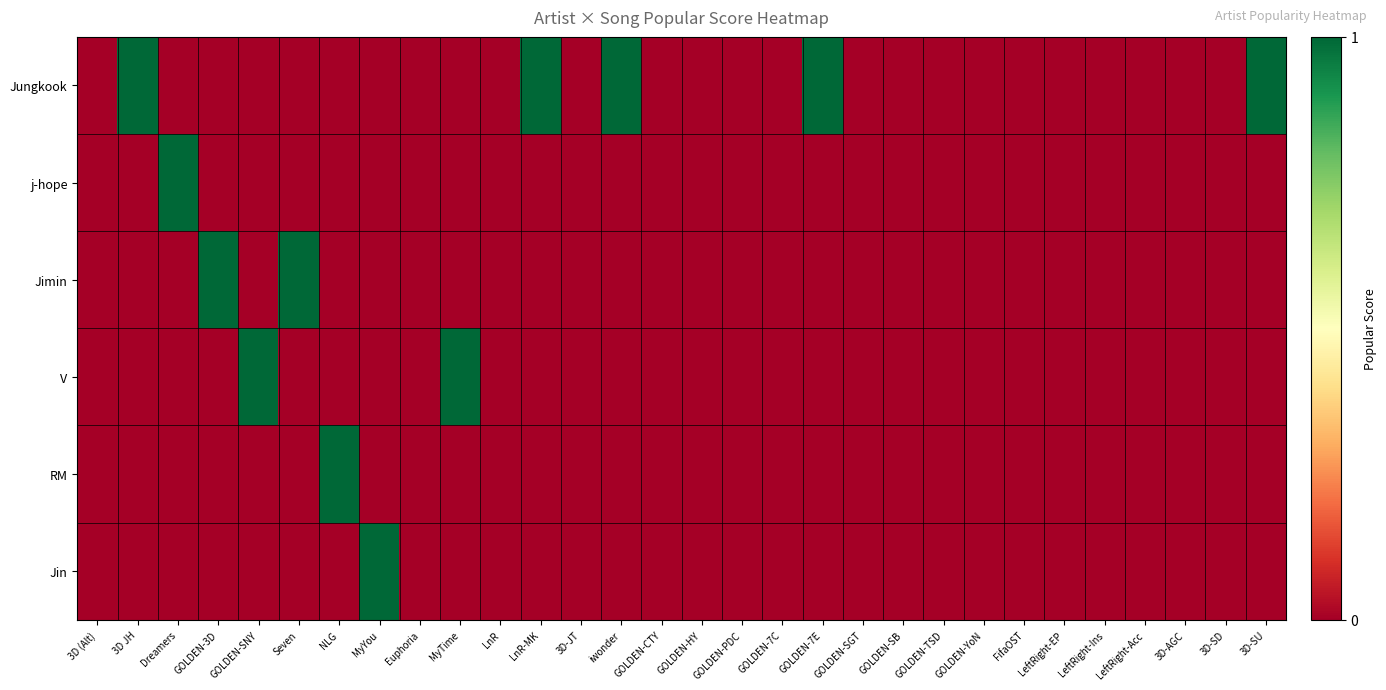

How many series are shown in this chart?

6